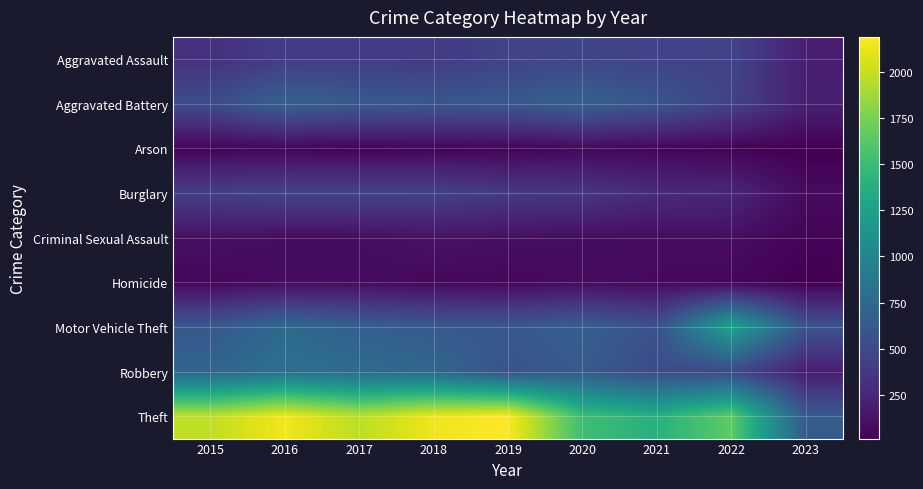

List the series in order of their peak value, lowest first.

Arson, Homicide, Criminal Sexual Assault, Burglary, Aggravated Assault, Aggravated Battery, Robbery, Motor Vehicle Theft, Theft